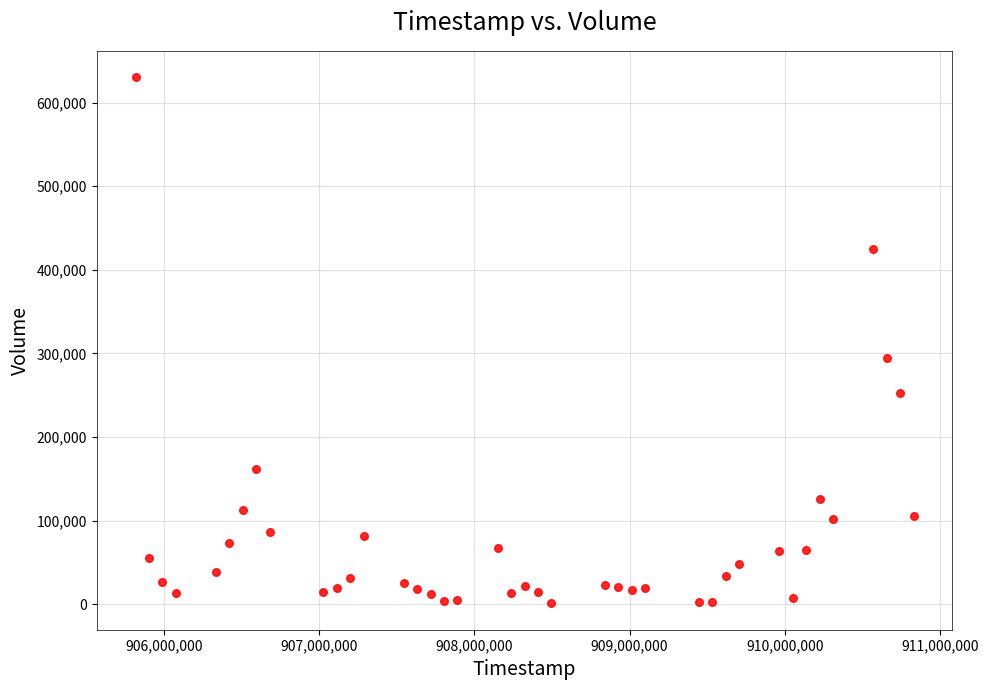

What Y value in the scatter plot is closest to 315752?

294780